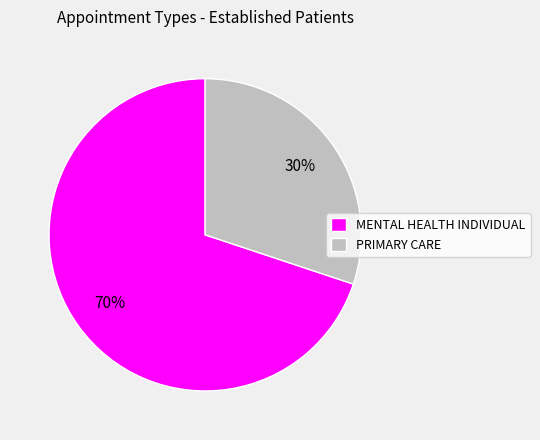

Between MENTAL HEALTH INDIVIDUAL and PRIMARY CARE, which is larger?

MENTAL HEALTH INDIVIDUAL